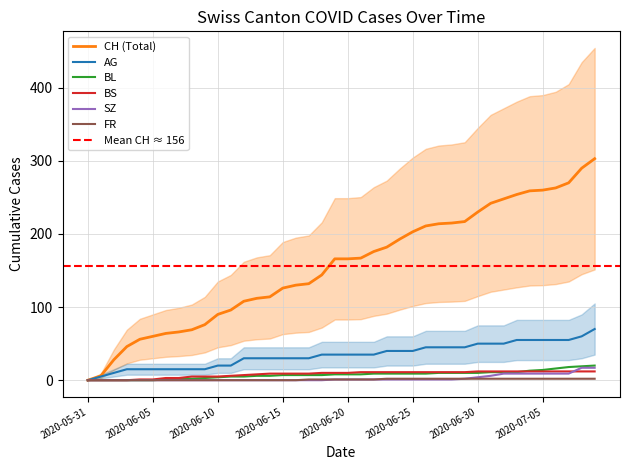

At how many categories does at least one series exceed 209?

14